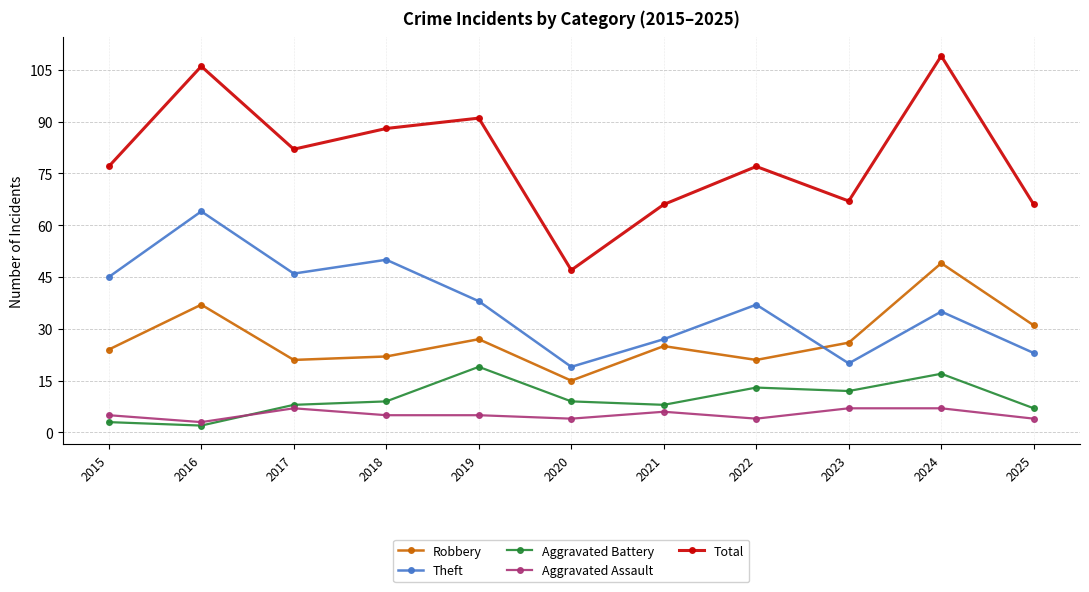

Read the Aggravated Battery value at 2019, to the nearest 10.

20